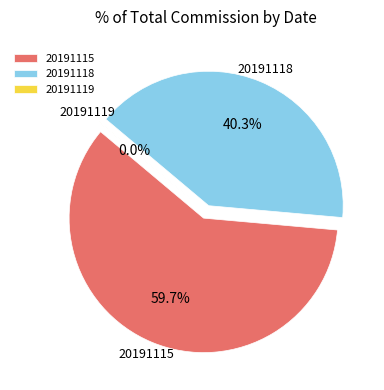

What is the ratio of the value at 20191118 to the value at 20191119?

2961.9